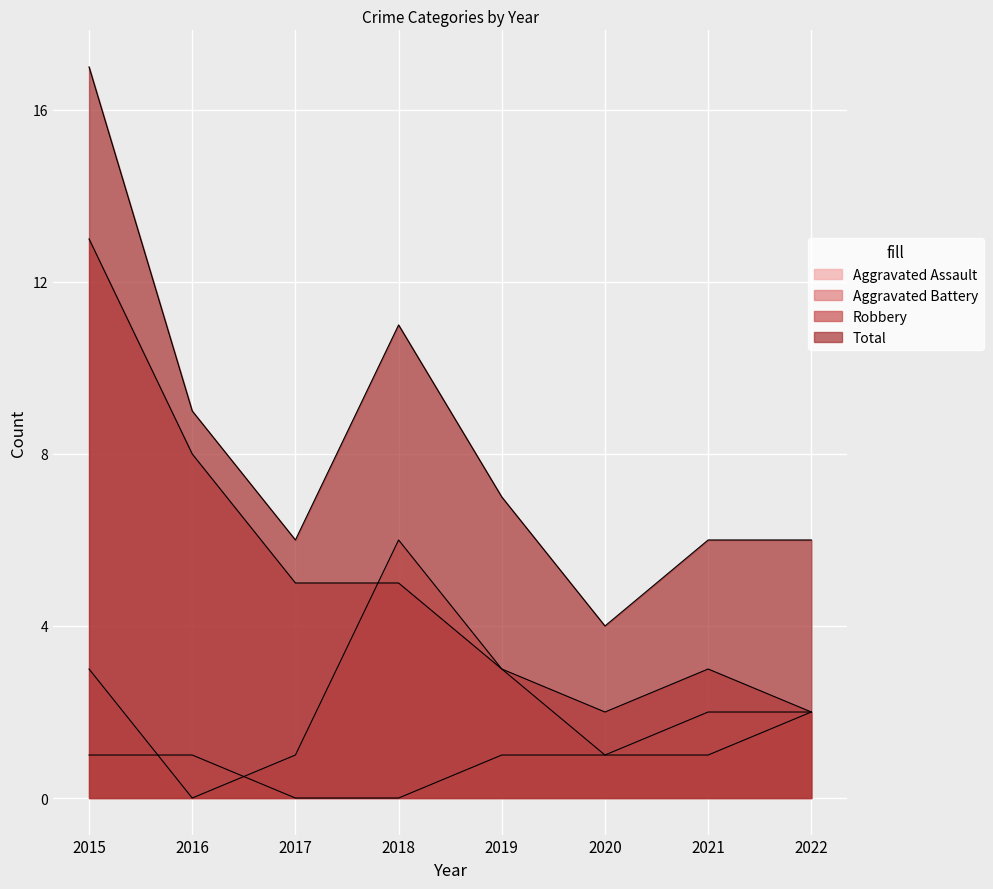

What is the minimum value for Total?

4